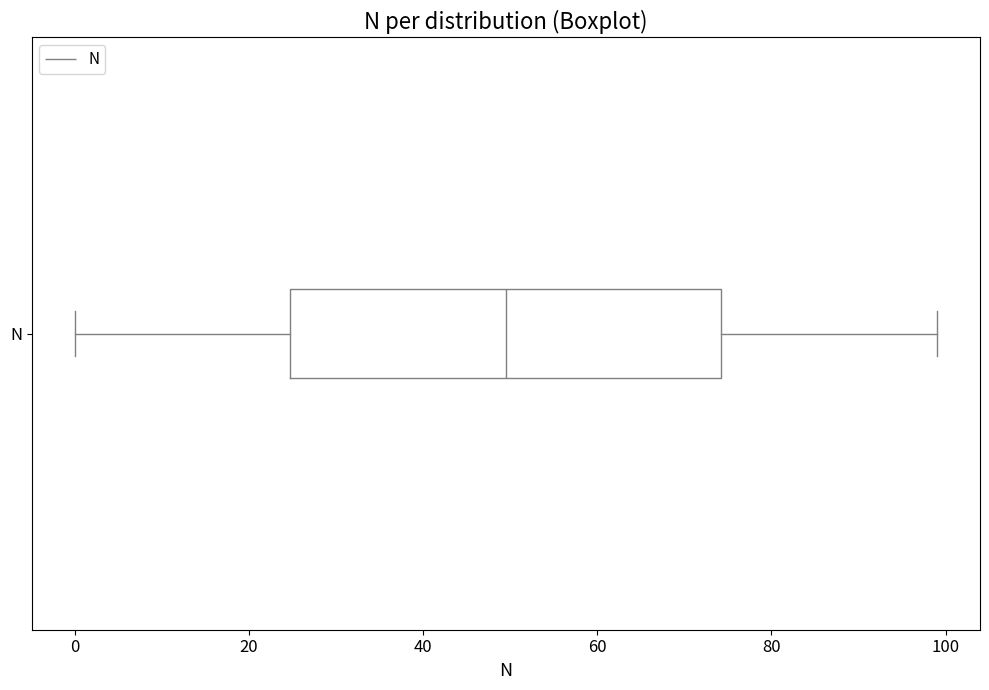

Transcribe this box plot: give where the median line is, the range the box spans, and where the two whiskers end, as read against the x-axis. The values are not printed on the chart, so give them approximately, as read against the axis.

median 50, box 24 to 74, whiskers 0 to 100